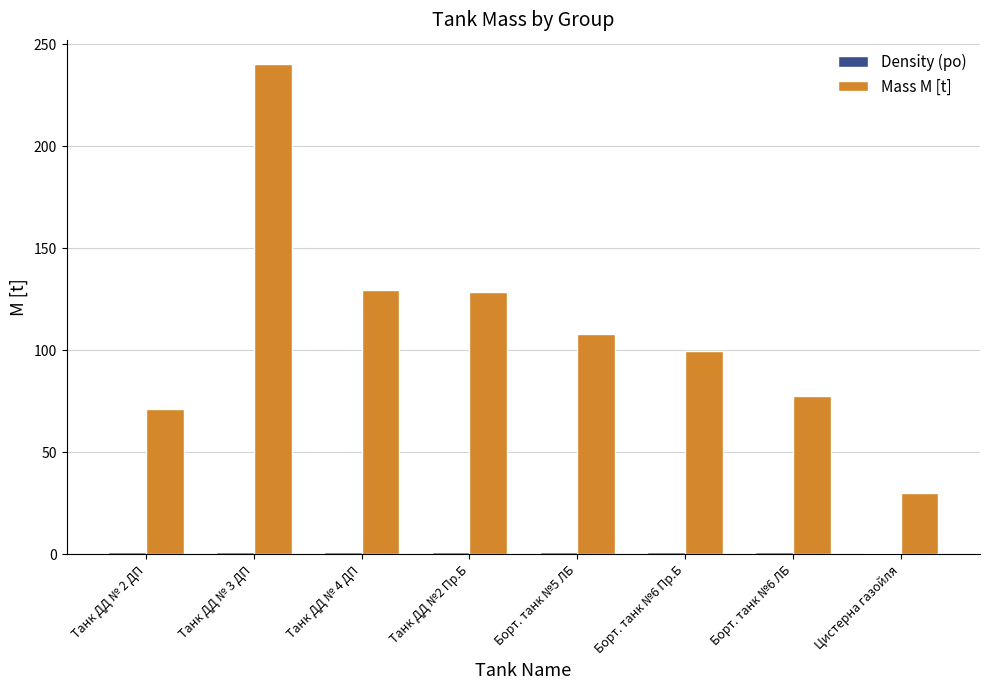

How many groups of bars are there?

8